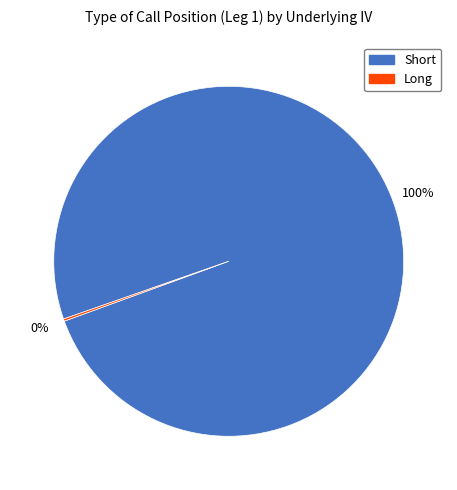

To the nearest percent, what is the difference between the largest and smallest slice percentages?

100%